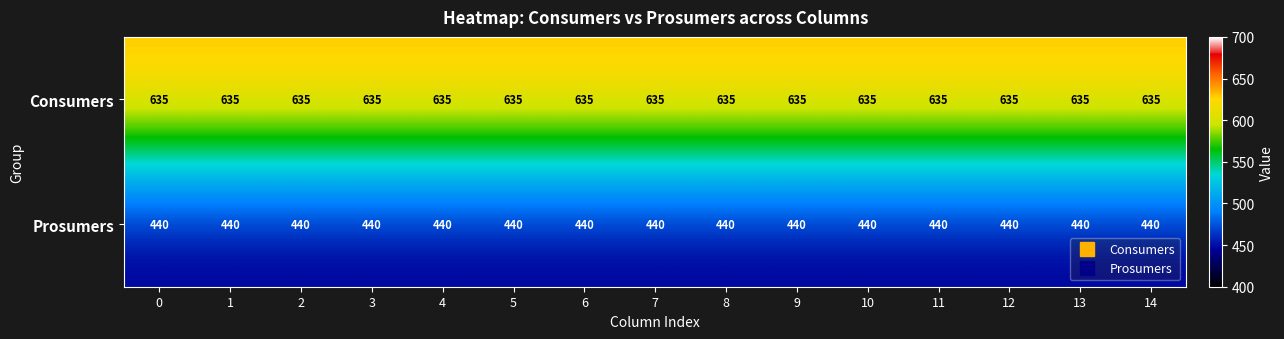

What is the sum of all Consumers values?

9525